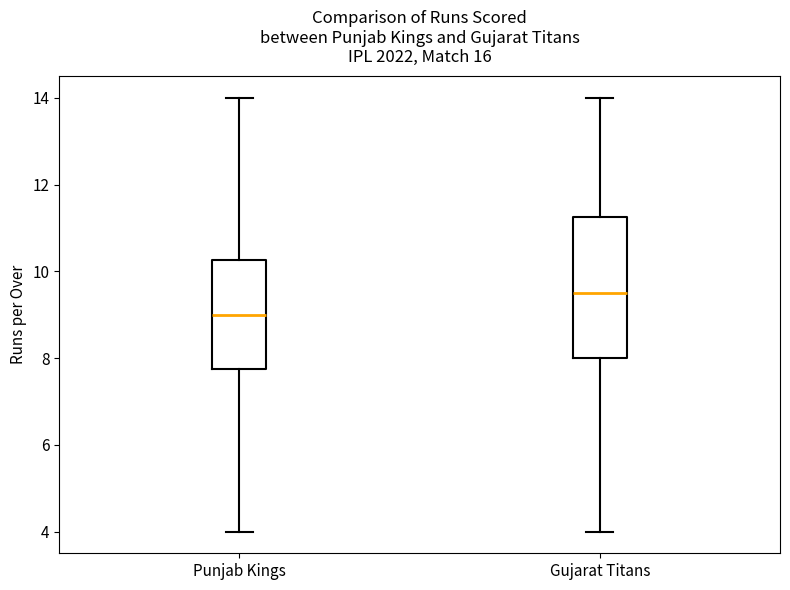

Which box's median line is the lowest?

Punjab Kings